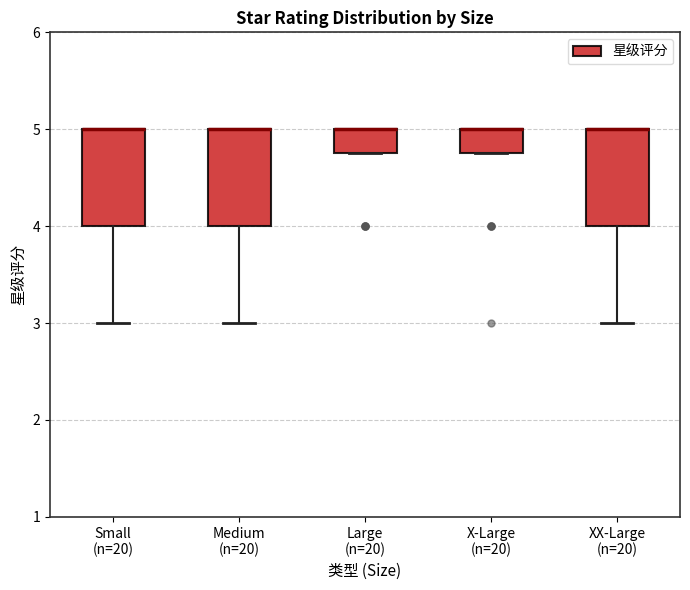

Where is the lower edge of the box for X-Large (n=20) on the y-axis? The values are not printed on the chart, so give them approximately, as read against the axis.

4.8